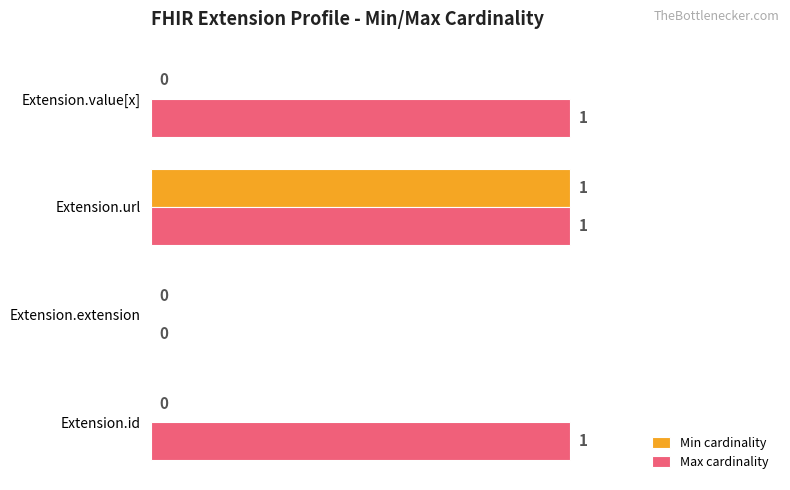

What are all the series names shown in the legend?

Min cardinality, Max cardinality